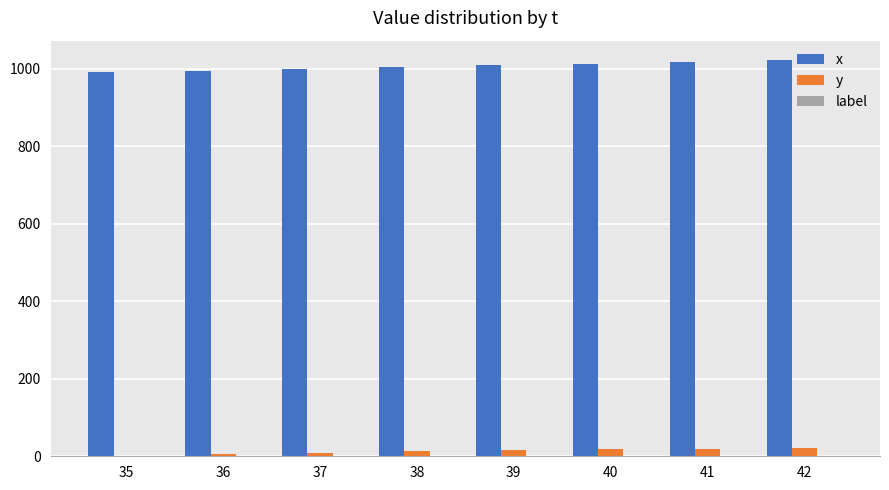

The x series shows 1013 at 40. True or false?

True